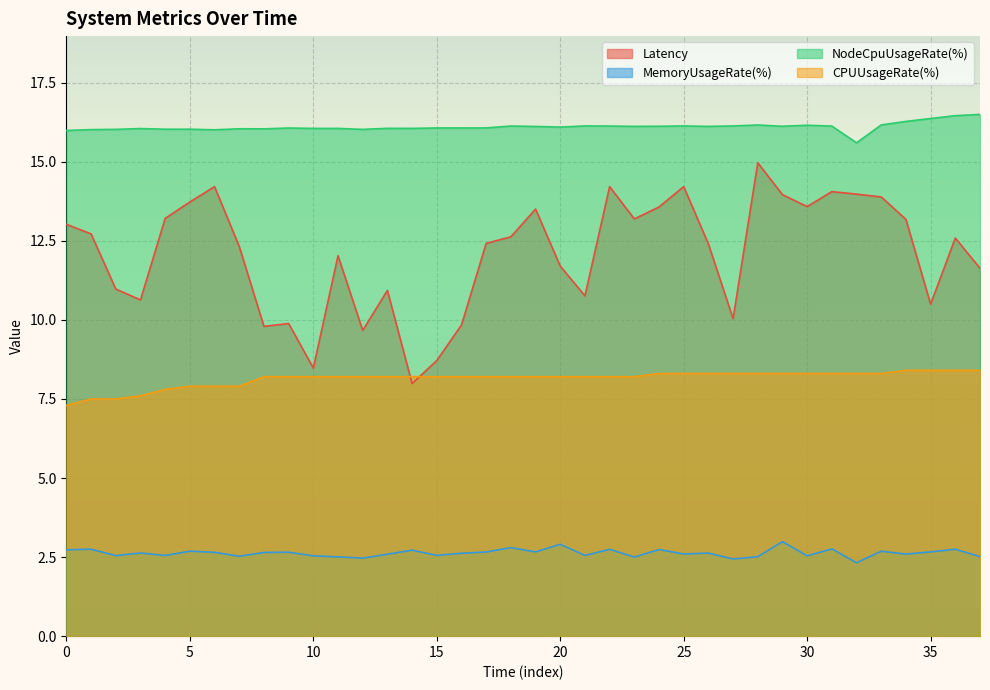

What is the average value of the NodeCpuUsageRate(%) series?

16.1